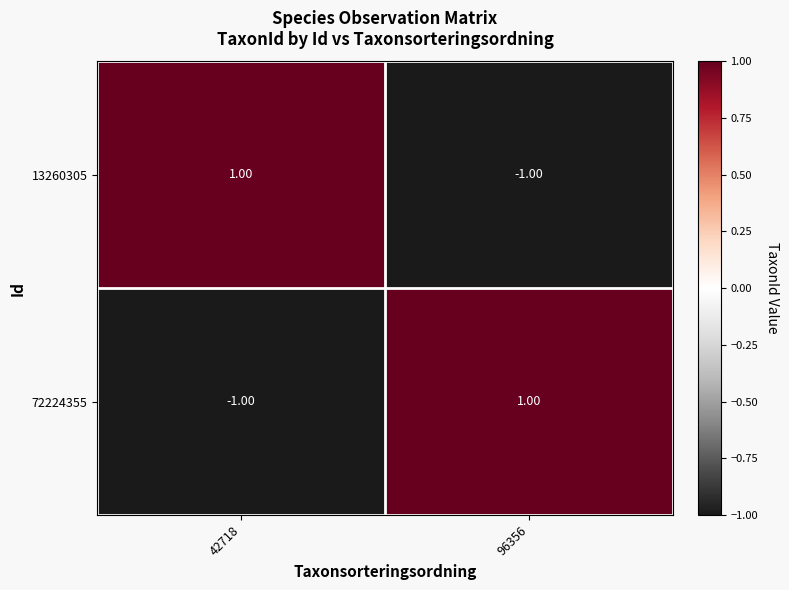

Rank the categories by 13260305 value from lowest to highest.

96356, 42718